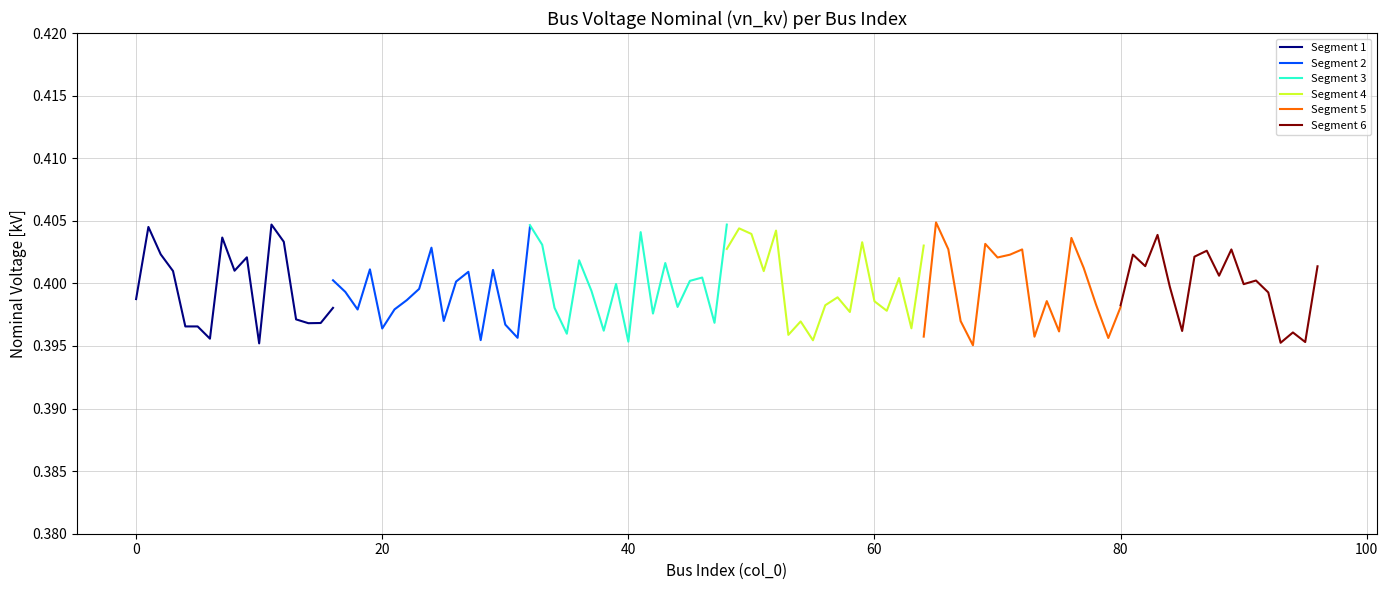

What is the lowest value of the Segment 4 series?

0.4